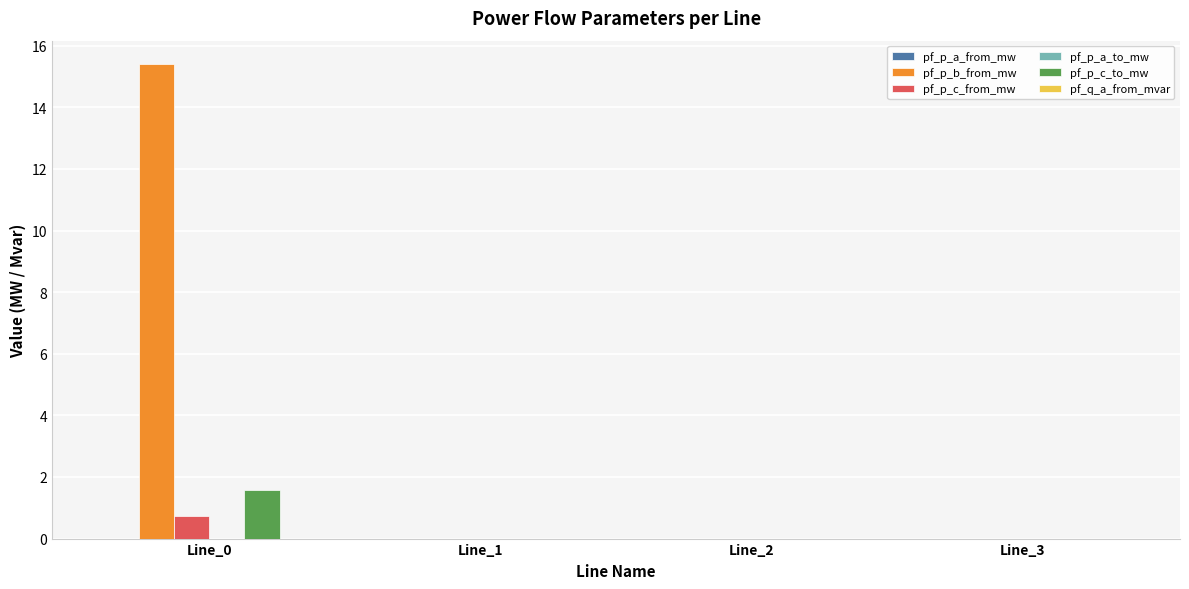

Which series has the largest total across all categories?

pf_p_b_from_mw